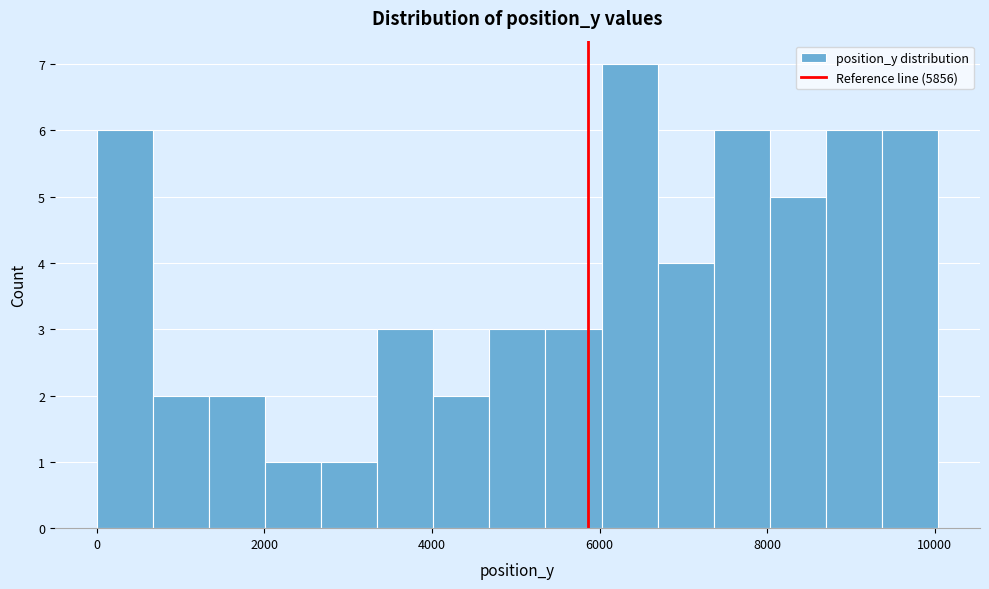

Around what value on the x-axis is the tallest bar? Give the approximate position of its centre, as read against the axis.

6400